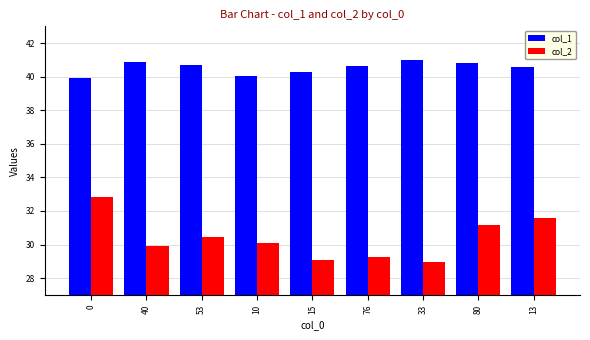

What is the maximum value shown in the chart?

41.0